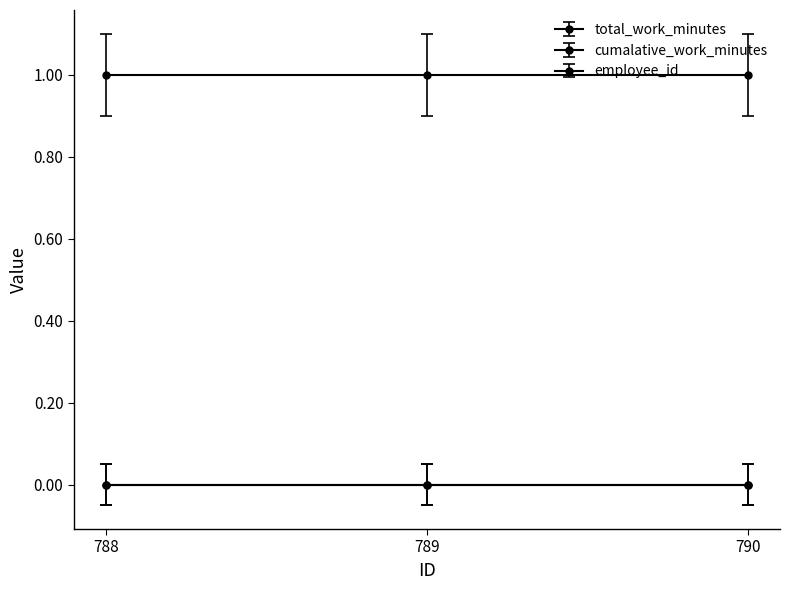

Is this an area chart (filled region under the line)?

No